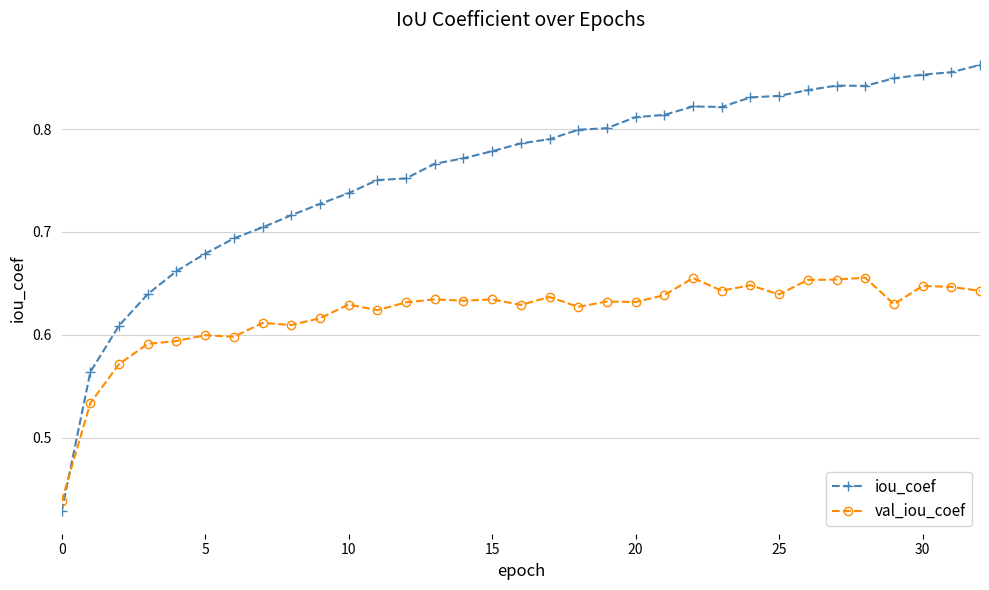

Which series has the largest total across all categories?

iou_coef